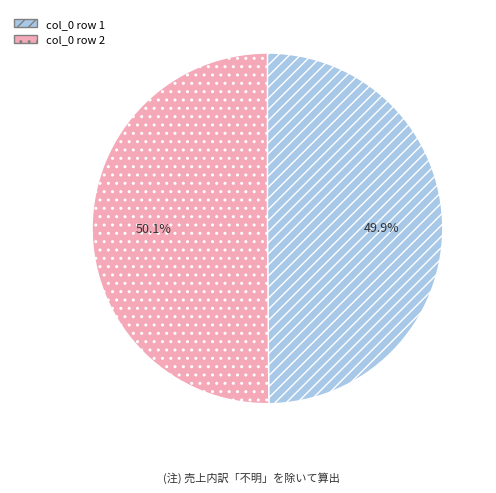

Is there any slice that represents more than half of the pie?

Yes